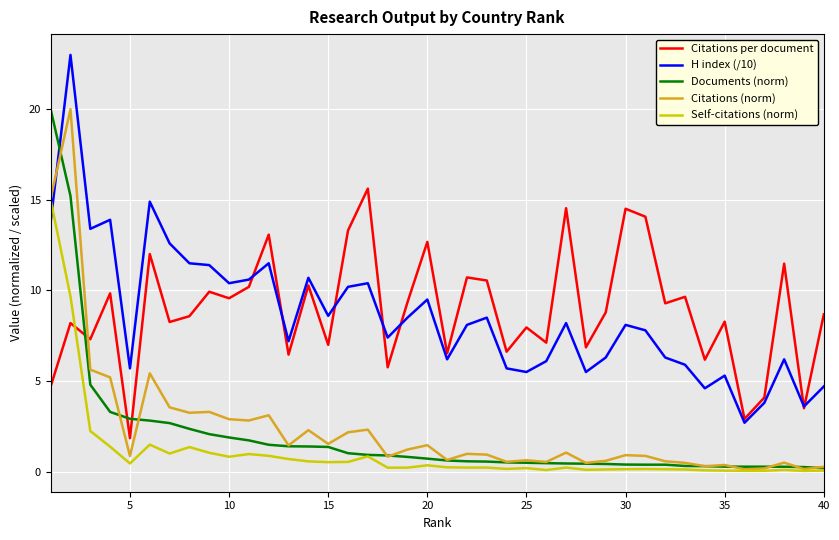

What is the highest value of the Self-citations (norm) series?

15.0